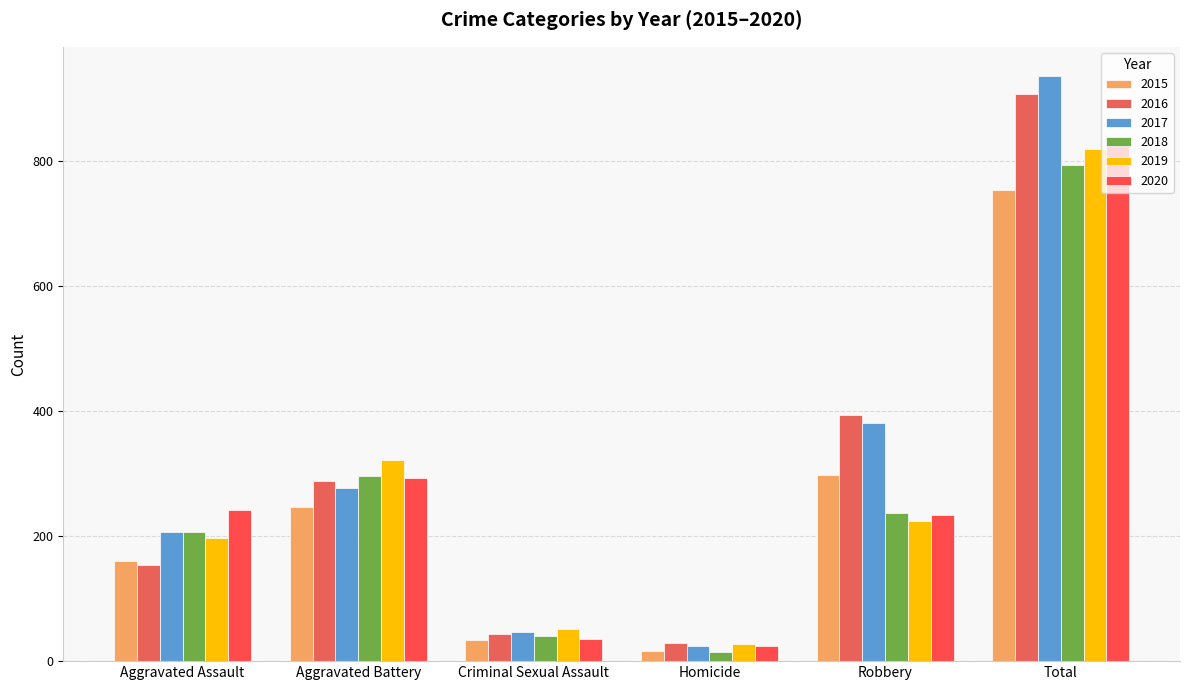

What are all the series names shown in the legend?

2015, 2016, 2017, 2018, 2019, 2020